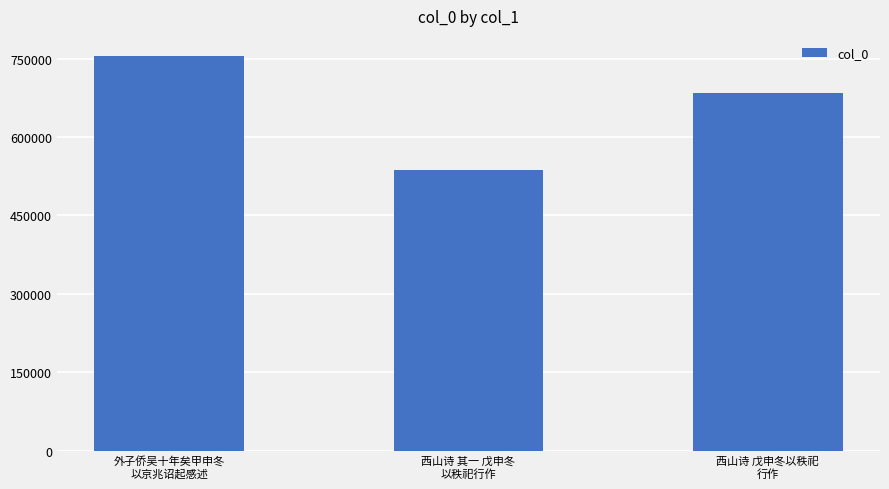

Reading left to right, extract all data points from this chart.

外子侨吴十年矣甲申冬
以京兆诏起感述=755626	西山诗 其一 戊申冬
以秩祀行作=536309	西山诗 戊申冬以秩祀
行作=684052